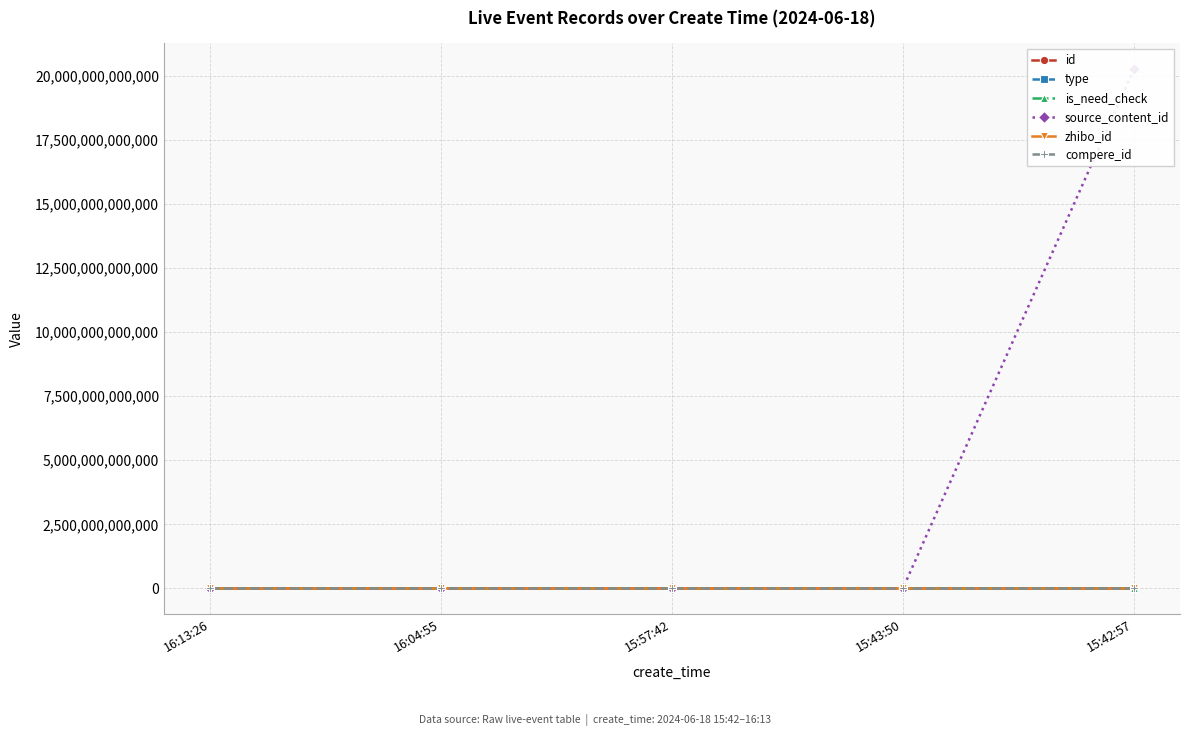

What is the label of the 4th point from the left?

15:43:50